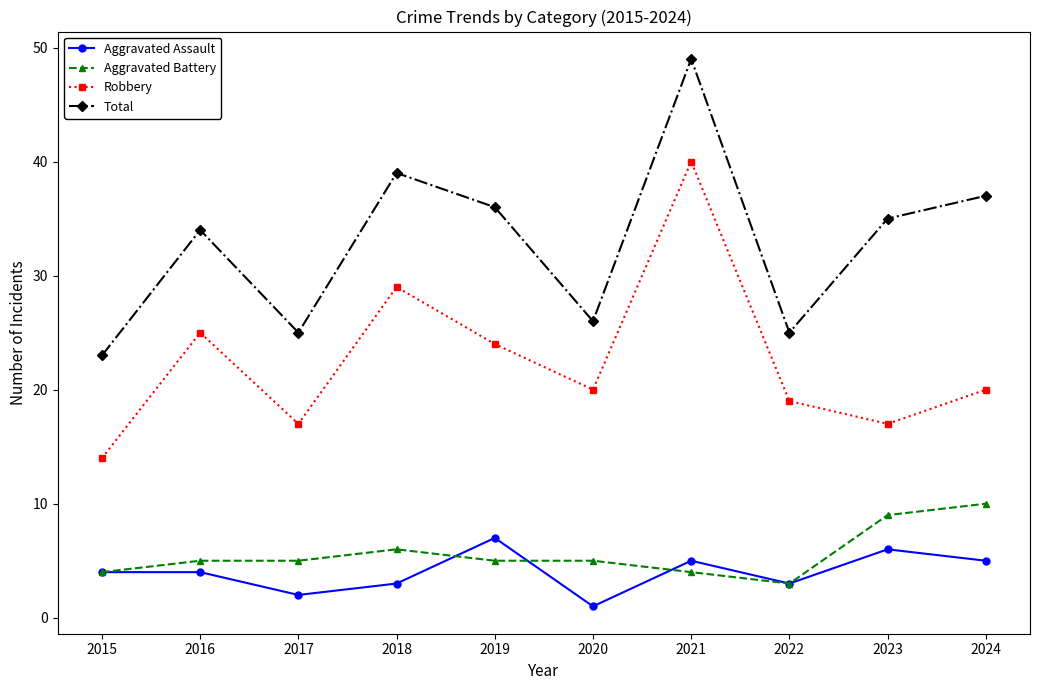

True or false: Robbery and Aggravated Battery intersect in this chart.

False